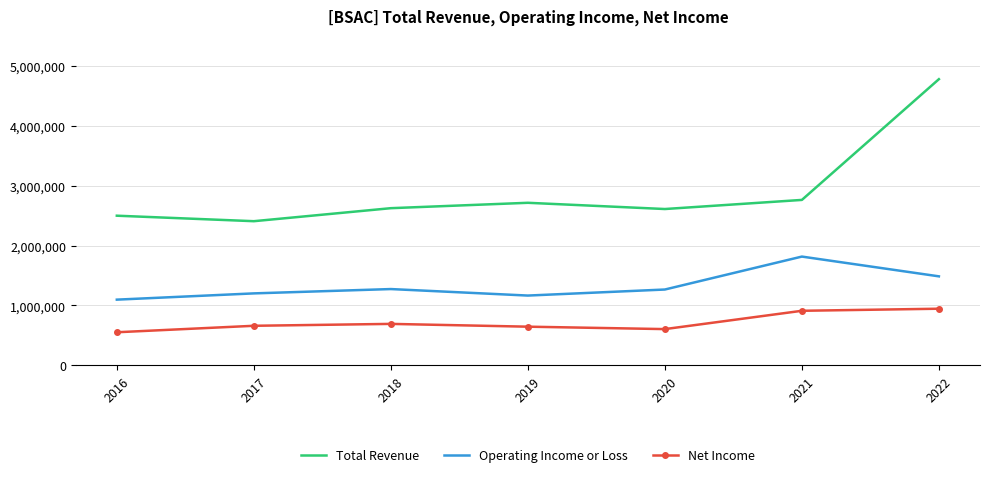

At which category does the chart reach its peak across all series?

2022